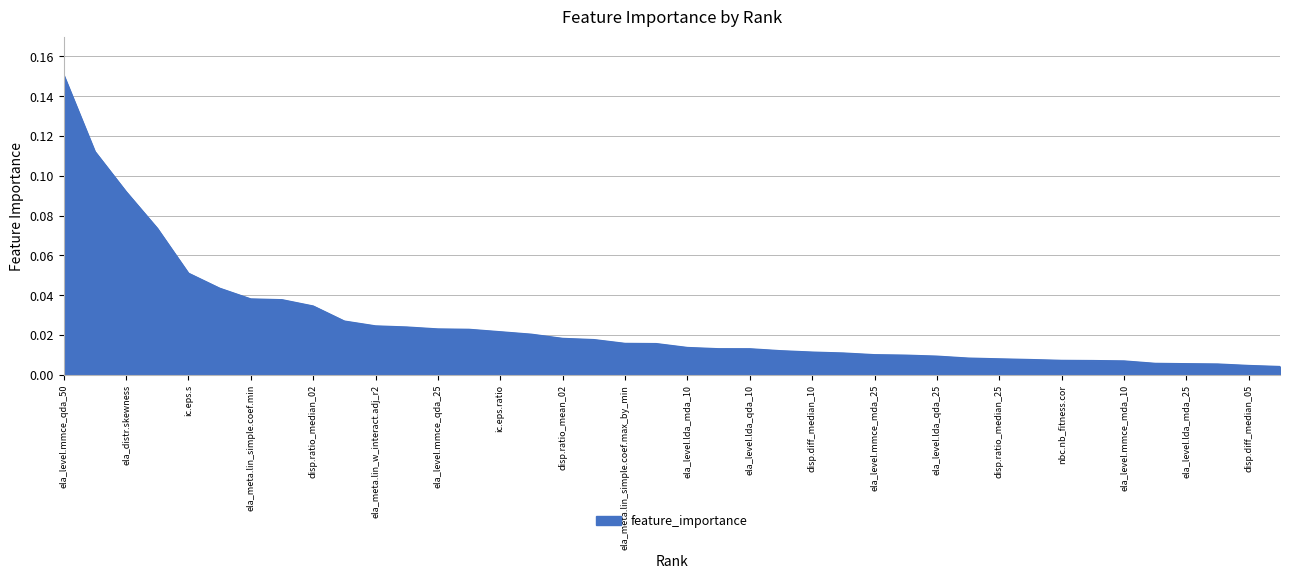

What is the sum of all values?

1.0